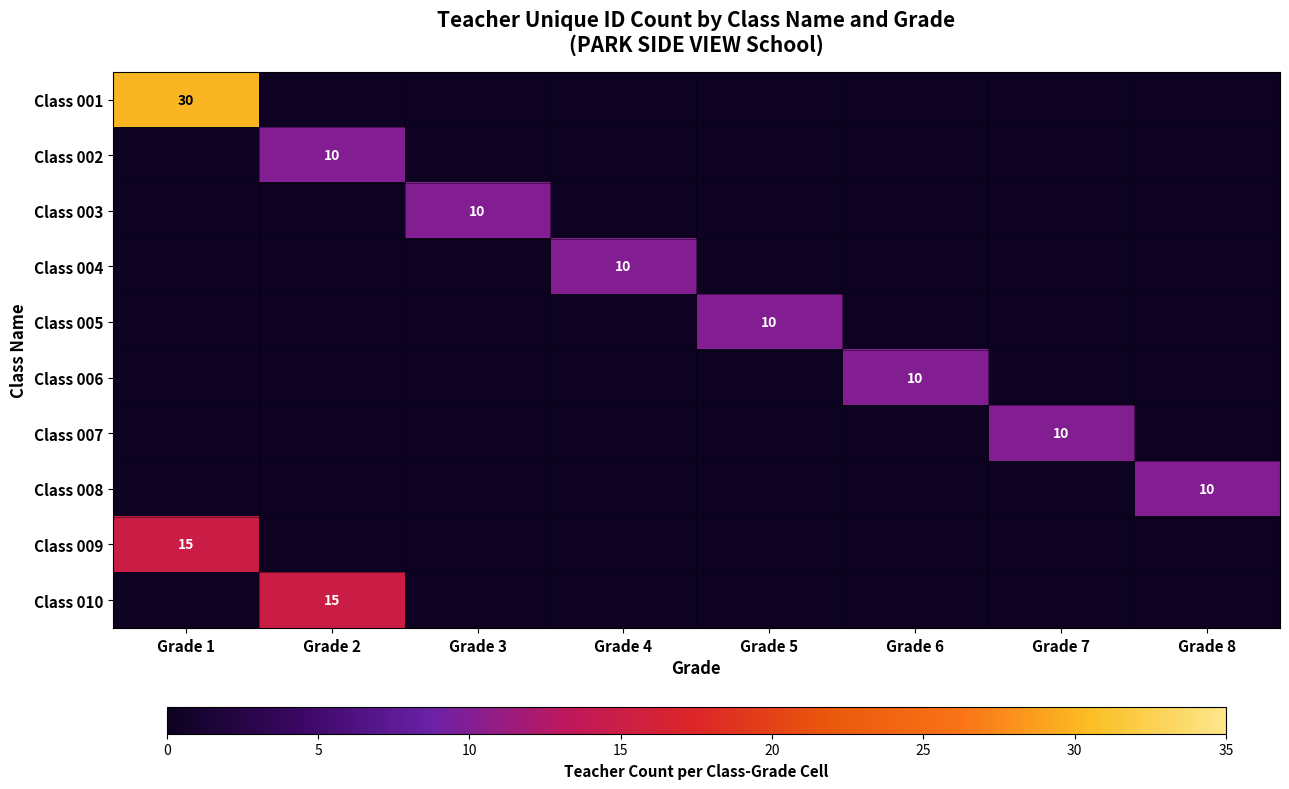

What is the spread (max minus min) of values at Grade 5?

10